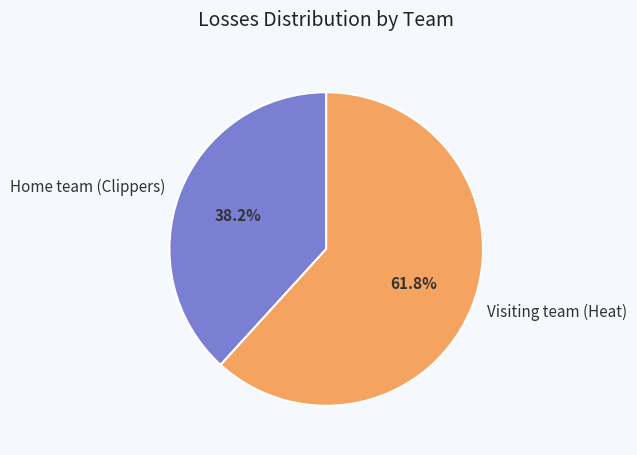

Which category accounts for the majority?

Visiting team (Heat)